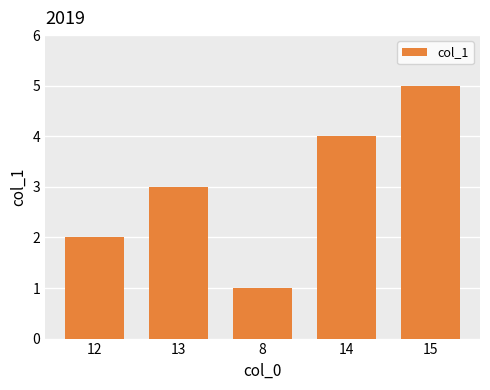

What position from the right is 8?

3